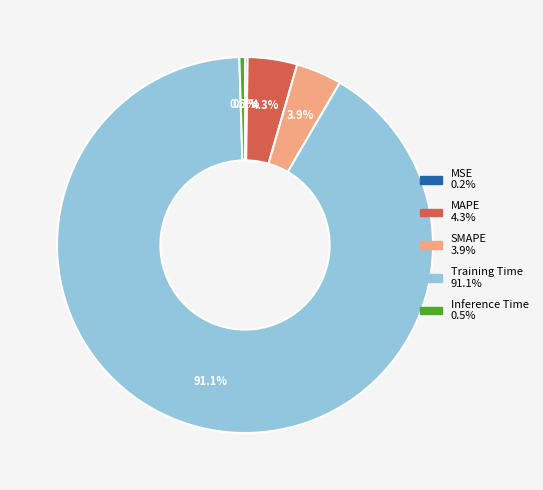

Is Training Time the majority of the pie?

Yes